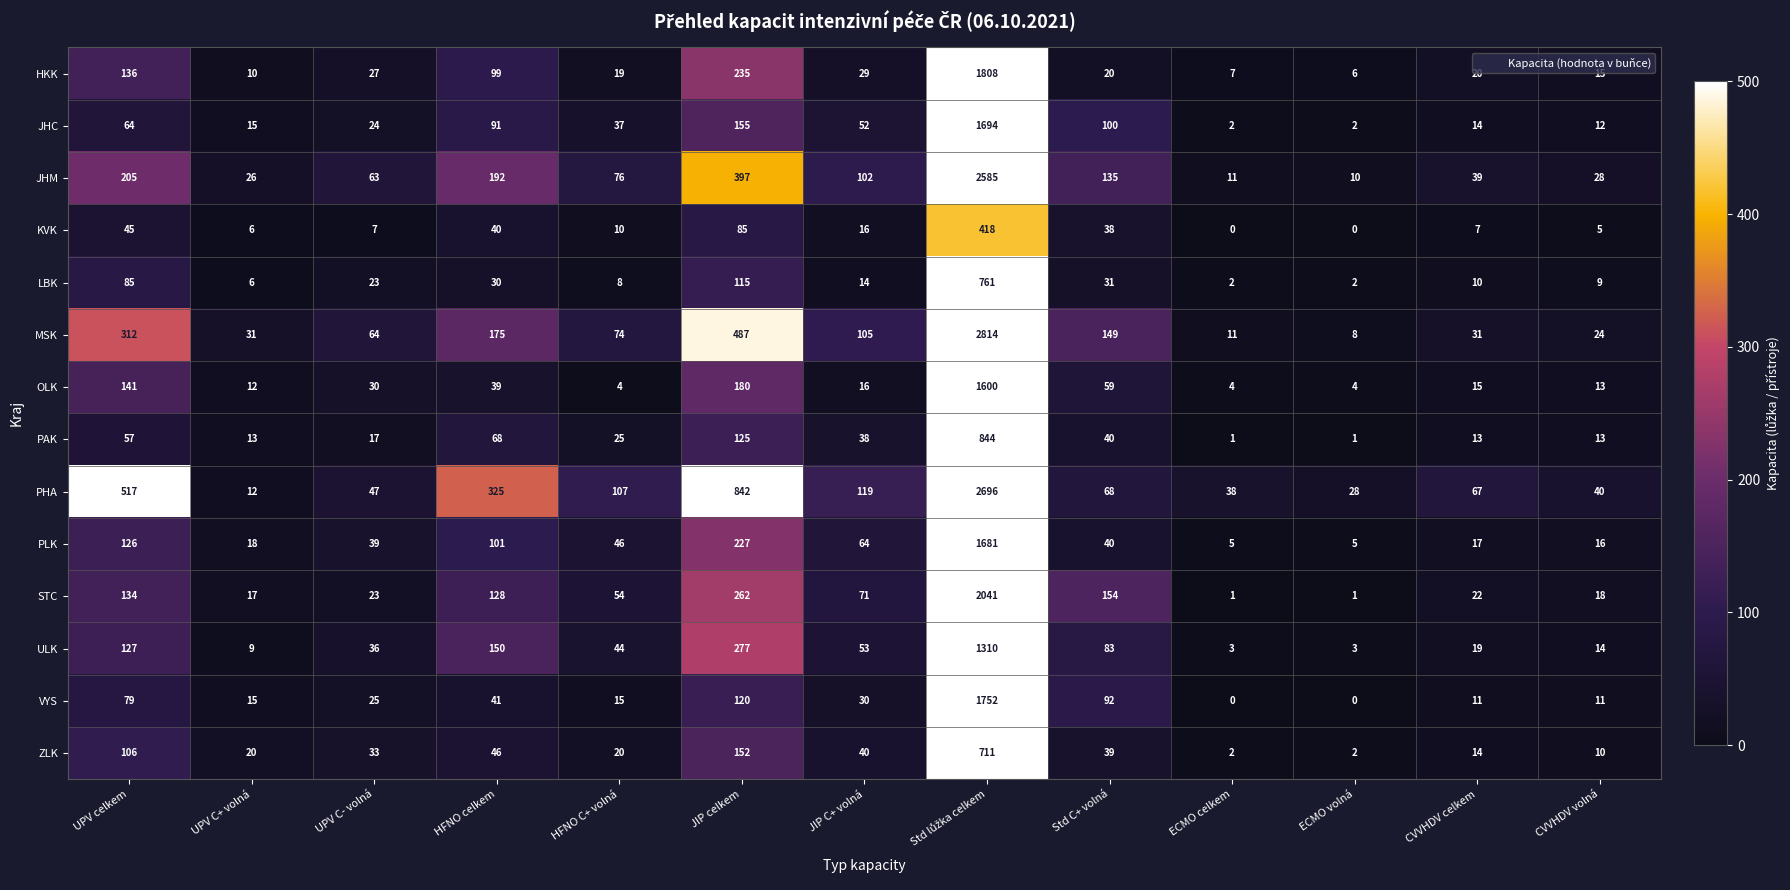

The LBK series shows 4 at UPV C+ volná. True or false?

False